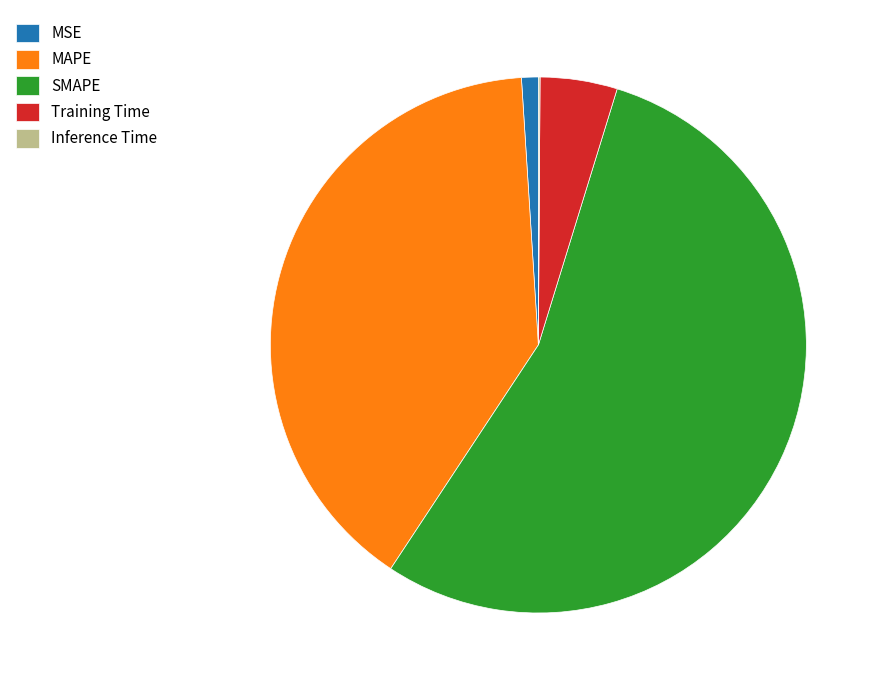

Do Training Time and MAPE together represent more than half of the pie?

No